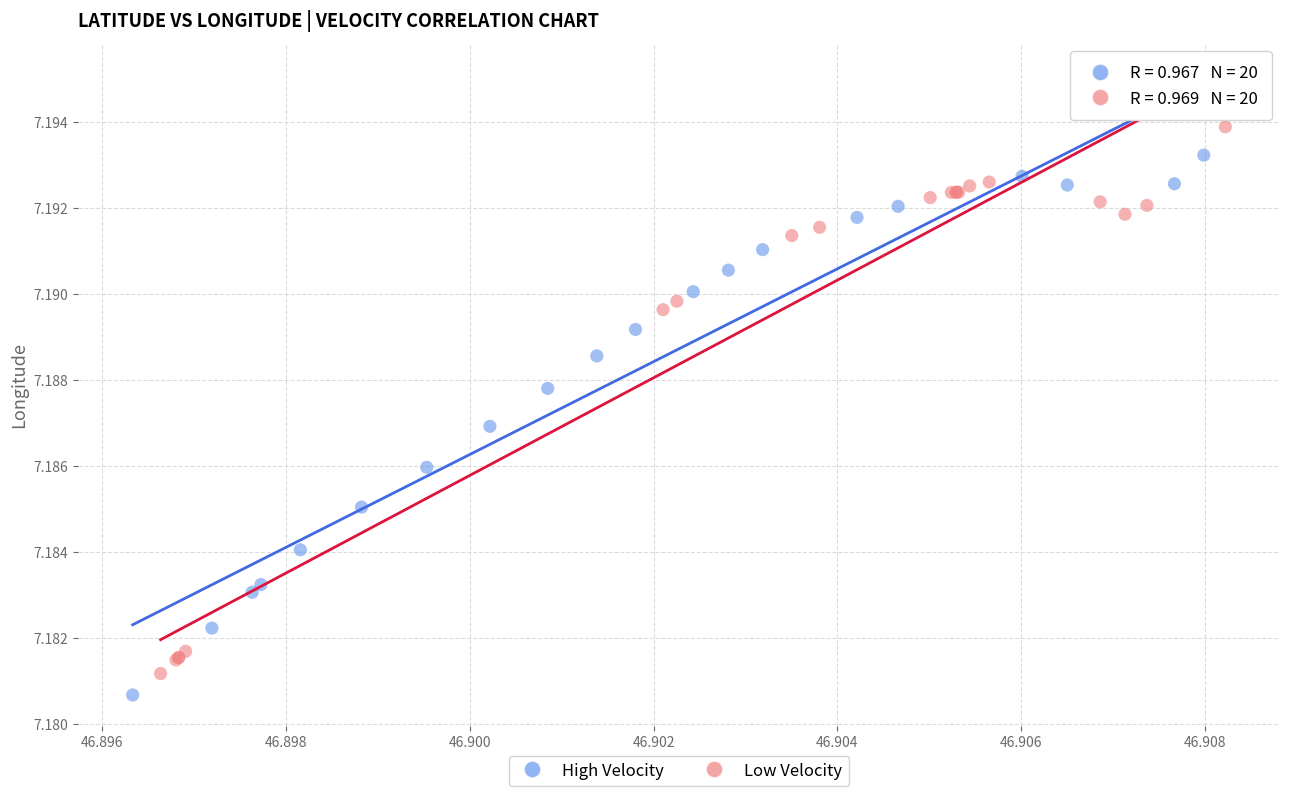

Which series contains the lowest Y value?

High Velocity